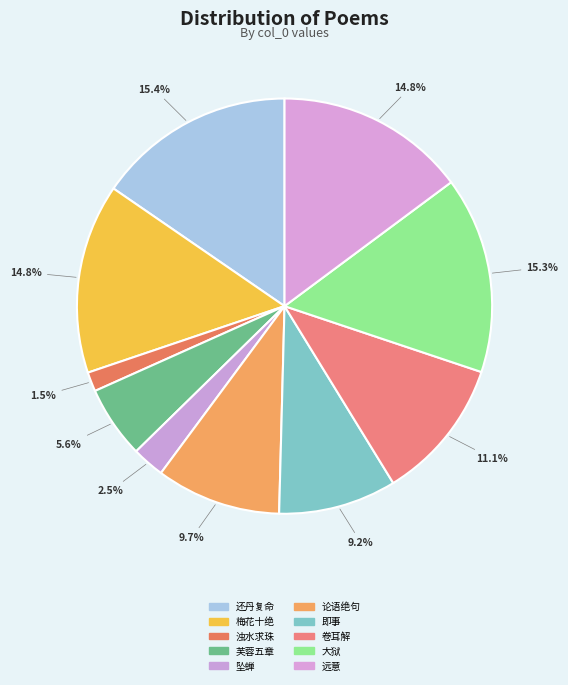

Which category has the smallest portion of the pie?

浊水求珠·至宝诚难得